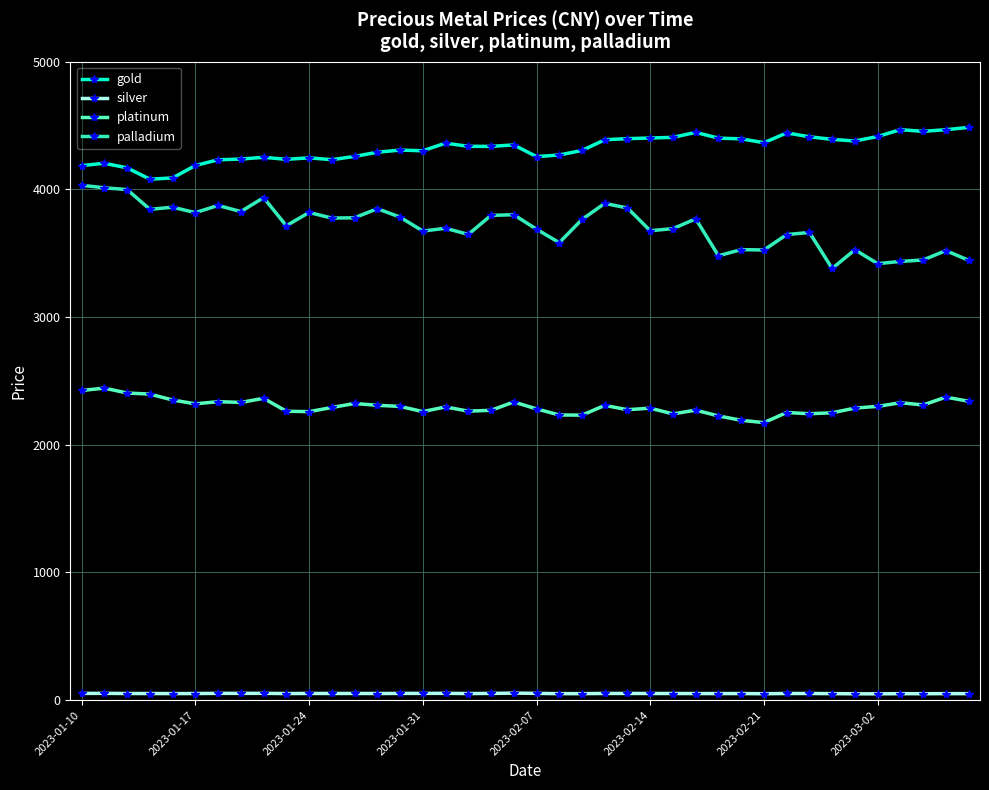

Which series has the largest total across all categories?

gold